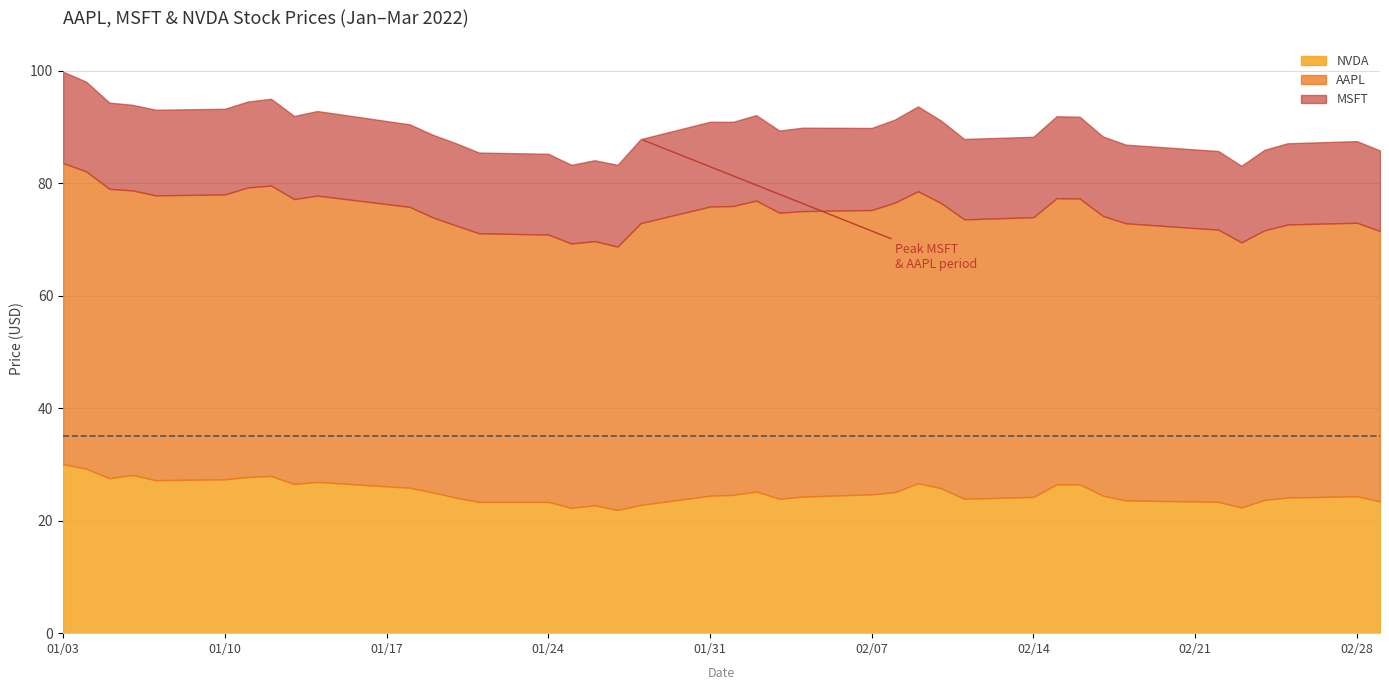

What is the minimum value for NVDA?

21.9